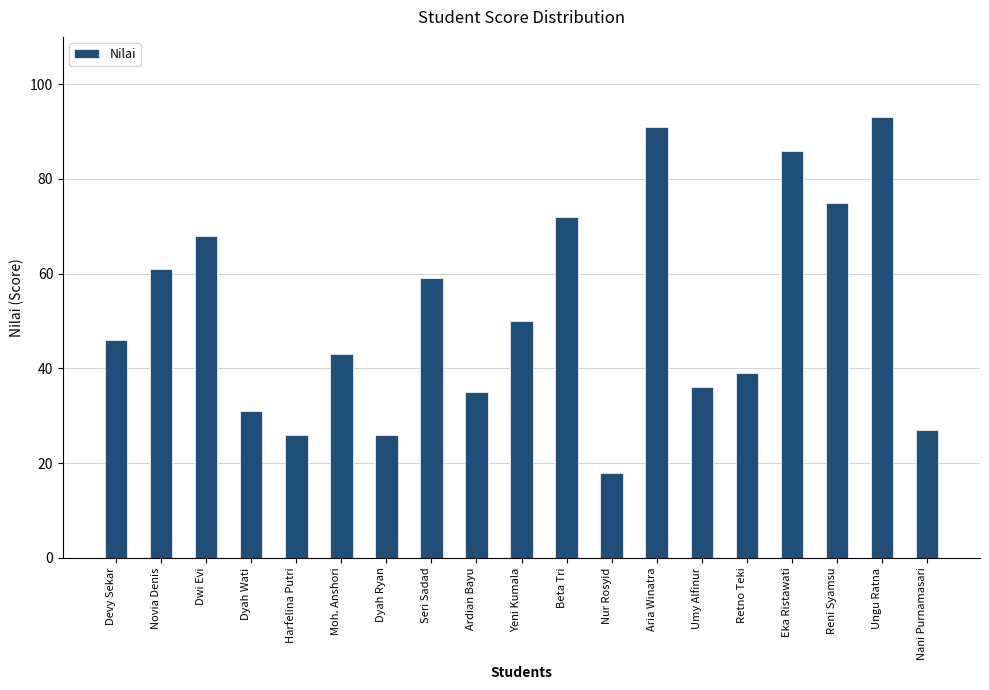

How many values are below 46?

9